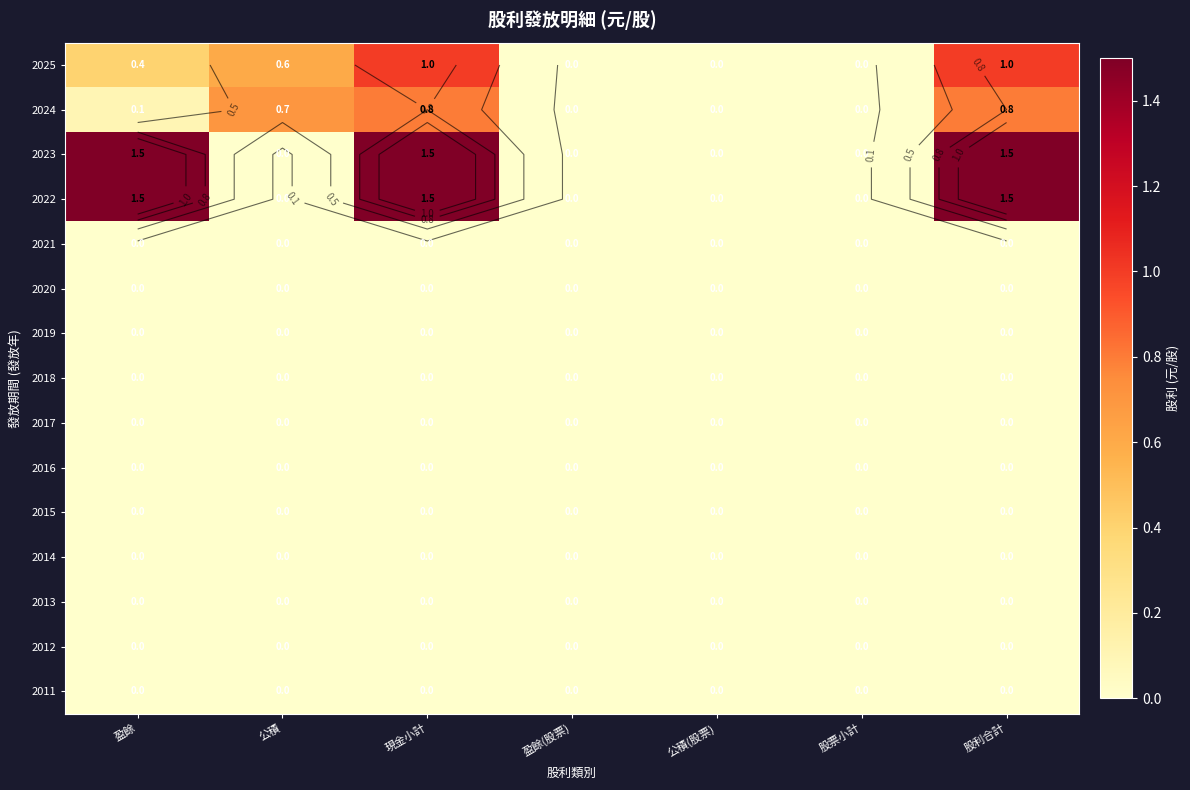

At which category is the sum across all series the highest?

現金小計